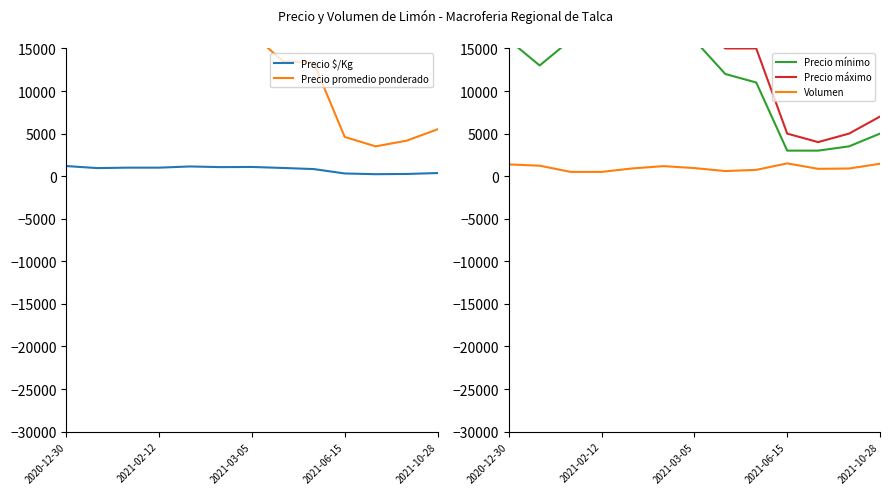

Is it true that Precio promedio ponderado equals 1012 at 10?

False